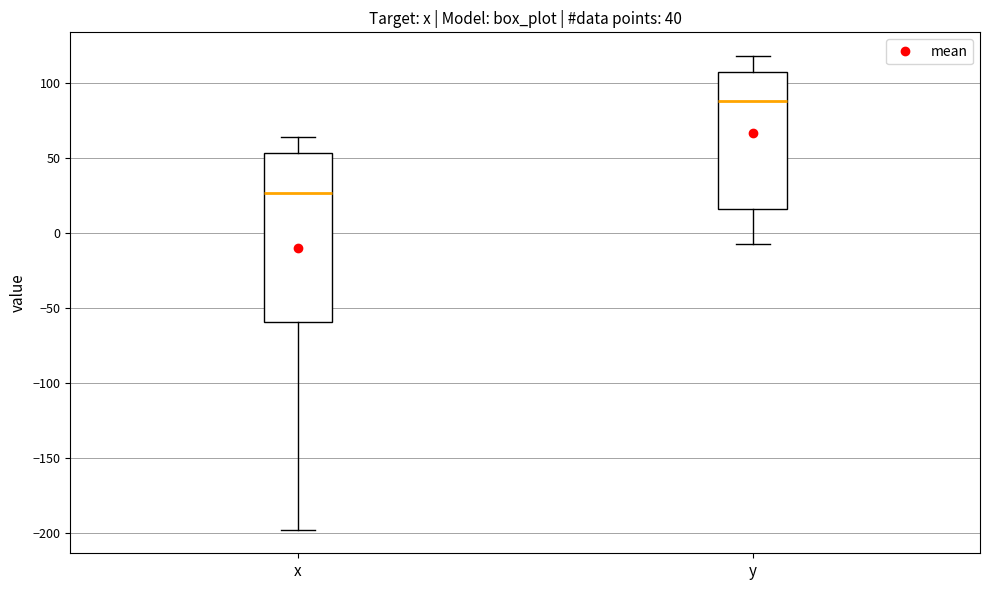

Where does the upper whisker of the box for y end on the y-axis? The values are not printed on the chart, so give them approximately, as read against the axis.

120